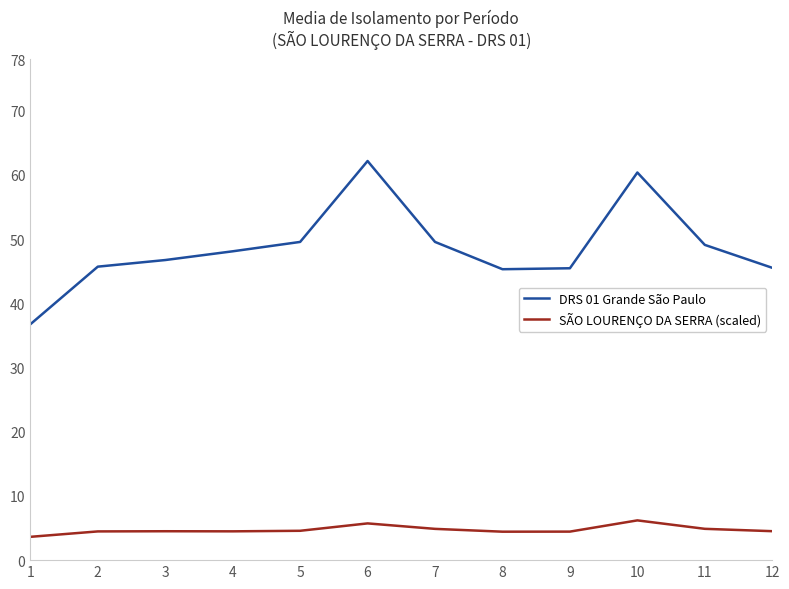

True or false: SÃO LOURENÇO DA SERRA (scaled) and DRS 01 Grande São Paulo intersect in this chart.

False